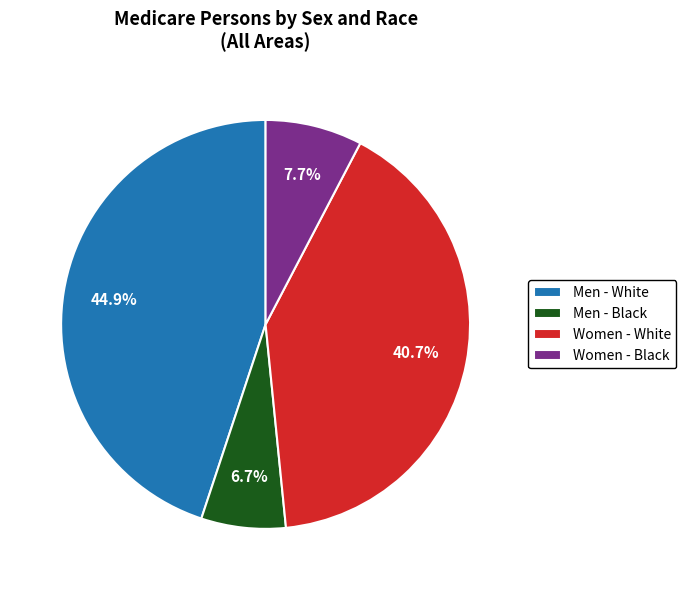

Which slice is the largest?

Men - White